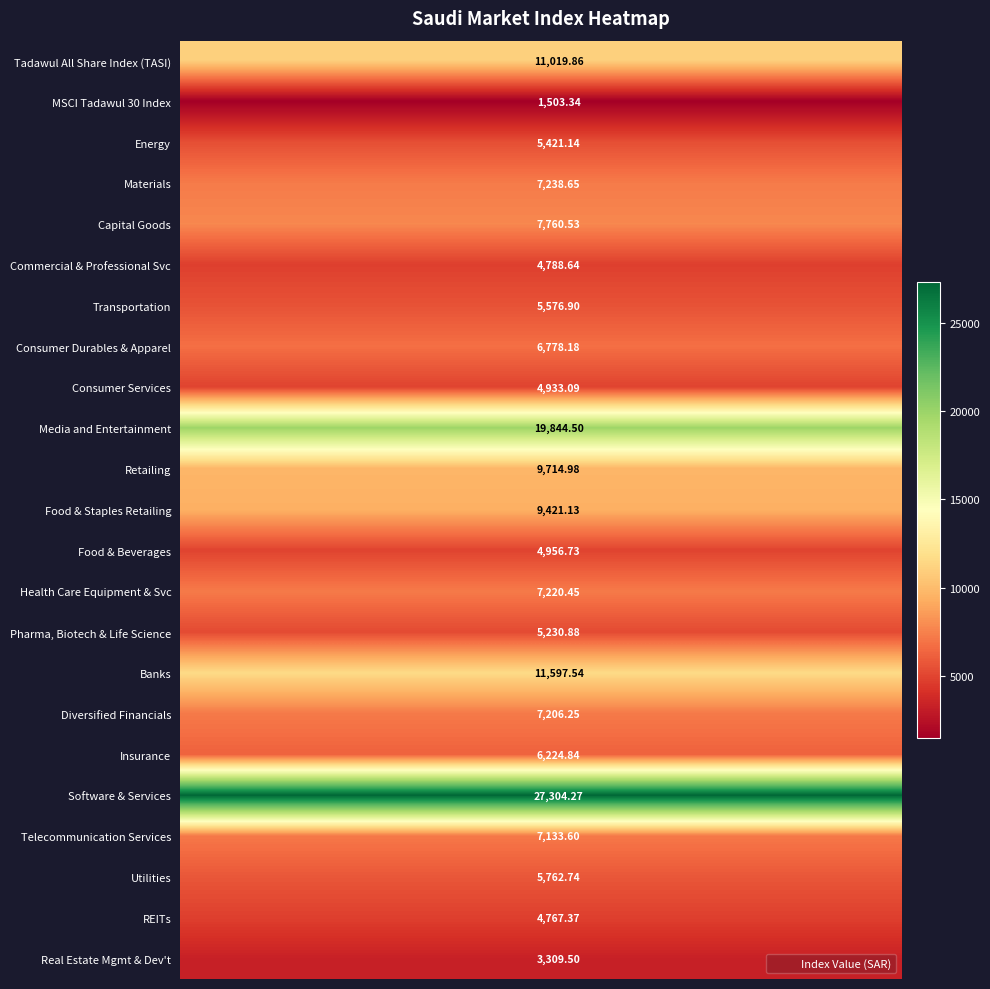

Reading right to left, transcribe all the data shown in this chart.

row_0: 11019.9	11019.9	11019.9	11019.9	11019.9	11019.9	11019.9	11019.9	11019.9	11019.9	11019.9	11019.9	11019.9	11019.9	11019.9	11019.9	11019.9	11019.9	11019.9	11019.9
row_1: 1503.3	1503.3	1503.3	1503.3	1503.3	1503.3	1503.3	1503.3	1503.3	1503.3	1503.3	1503.3	1503.3	1503.3	1503.3	1503.3	1503.3	1503.3	1503.3	1503.3
row_2: 5421.1	5421.1	5421.1	5421.1	5421.1	5421.1	5421.1	5421.1	5421.1	5421.1	5421.1	5421.1	5421.1	5421.1	5421.1	5421.1	5421.1	5421.1	5421.1	5421.1
row_3: 7238.6	7238.6	7238.6	7238.6	7238.6	7238.6	7238.6	7238.6	7238.6	7238.6	7238.6	7238.6	7238.6	7238.6	7238.6	7238.6	7238.6	7238.6	7238.6	7238.6
row_4: 7760.5	7760.5	7760.5	7760.5	7760.5	7760.5	7760.5	7760.5	7760.5	7760.5	7760.5	7760.5	7760.5	7760.5	7760.5	7760.5	7760.5	7760.5	7760.5	7760.5
row_5: 4788.6	4788.6	4788.6	4788.6	4788.6	4788.6	4788.6	4788.6	4788.6	4788.6	4788.6	4788.6	4788.6	4788.6	4788.6	4788.6	4788.6	4788.6	4788.6	4788.6
row_6: 5576.9	5576.9	5576.9	5576.9	5576.9	5576.9	5576.9	5576.9	5576.9	5576.9	5576.9	5576.9	5576.9	5576.9	5576.9	5576.9	5576.9	5576.9	5576.9	5576.9
row_7: 6778.2	6778.2	6778.2	6778.2	6778.2	6778.2	6778.2	6778.2	6778.2	6778.2	6778.2	6778.2	6778.2	6778.2	6778.2	6778.2	6778.2	6778.2	6778.2	6778.2
row_8: 4933.1	4933.1	4933.1	4933.1	4933.1	4933.1	4933.1	4933.1	4933.1	4933.1	4933.1	4933.1	4933.1	4933.1	4933.1	4933.1	4933.1	4933.1	4933.1	4933.1
row_9: 19844.5	19844.5	19844.5	19844.5	19844.5	19844.5	19844.5	19844.5	19844.5	19844.5	19844.5	19844.5	19844.5	19844.5	19844.5	19844.5	19844.5	19844.5	19844.5	19844.5
row_10: 9715.0	9715.0	9715.0	9715.0	9715.0	9715.0	9715.0	9715.0	9715.0	9715.0	9715.0	9715.0	9715.0	9715.0	9715.0	9715.0	9715.0	9715.0	9715.0	9715.0
row_11: 9421.1	9421.1	9421.1	9421.1	9421.1	9421.1	9421.1	9421.1	9421.1	9421.1	9421.1	9421.1	9421.1	9421.1	9421.1	9421.1	9421.1	9421.1	9421.1	9421.1
row_12: 4956.7	4956.7	4956.7	4956.7	4956.7	4956.7	4956.7	4956.7	4956.7	4956.7	4956.7	4956.7	4956.7	4956.7	4956.7	4956.7	4956.7	4956.7	4956.7	4956.7
row_13: 7220.4	7220.4	7220.4	7220.4	7220.4	7220.4	7220.4	7220.4	7220.4	7220.4	7220.4	7220.4	7220.4	7220.4	7220.4	7220.4	7220.4	7220.4	7220.4	7220.4
row_14: 5230.9	5230.9	5230.9	5230.9	5230.9	5230.9	5230.9	5230.9	5230.9	5230.9	5230.9	5230.9	5230.9	5230.9	5230.9	5230.9	5230.9	5230.9	5230.9	5230.9
row_15: 11597.5	11597.5	11597.5	11597.5	11597.5	11597.5	11597.5	11597.5	11597.5	11597.5	11597.5	11597.5	11597.5	11597.5	11597.5	11597.5	11597.5	11597.5	11597.5	11597.5
row_16: 7206.2	7206.2	7206.2	7206.2	7206.2	7206.2	7206.2	7206.2	7206.2	7206.2	7206.2	7206.2	7206.2	7206.2	7206.2	7206.2	7206.2	7206.2	7206.2	7206.2
row_17: 6224.8	6224.8	6224.8	6224.8	6224.8	6224.8	6224.8	6224.8	6224.8	6224.8	6224.8	6224.8	6224.8	6224.8	6224.8	6224.8	6224.8	6224.8	6224.8	6224.8
row_18: 27304.3	27304.3	27304.3	27304.3	27304.3	27304.3	27304.3	27304.3	27304.3	27304.3	27304.3	27304.3	27304.3	27304.3	27304.3	27304.3	27304.3	27304.3	27304.3	27304.3
row_19: 7133.6	7133.6	7133.6	7133.6	7133.6	7133.6	7133.6	7133.6	7133.6	7133.6	7133.6	7133.6	7133.6	7133.6	7133.6	7133.6	7133.6	7133.6	7133.6	7133.6
row_20: 5762.7	5762.7	5762.7	5762.7	5762.7	5762.7	5762.7	5762.7	5762.7	5762.7	5762.7	5762.7	5762.7	5762.7	5762.7	5762.7	5762.7	5762.7	5762.7	5762.7
row_21: 4767.4	4767.4	4767.4	4767.4	4767.4	4767.4	4767.4	4767.4	4767.4	4767.4	4767.4	4767.4	4767.4	4767.4	4767.4	4767.4	4767.4	4767.4	4767.4	4767.4
row_22: 3309.5	3309.5	3309.5	3309.5	3309.5	3309.5	3309.5	3309.5	3309.5	3309.5	3309.5	3309.5	3309.5	3309.5	3309.5	3309.5	3309.5	3309.5	3309.5	3309.5